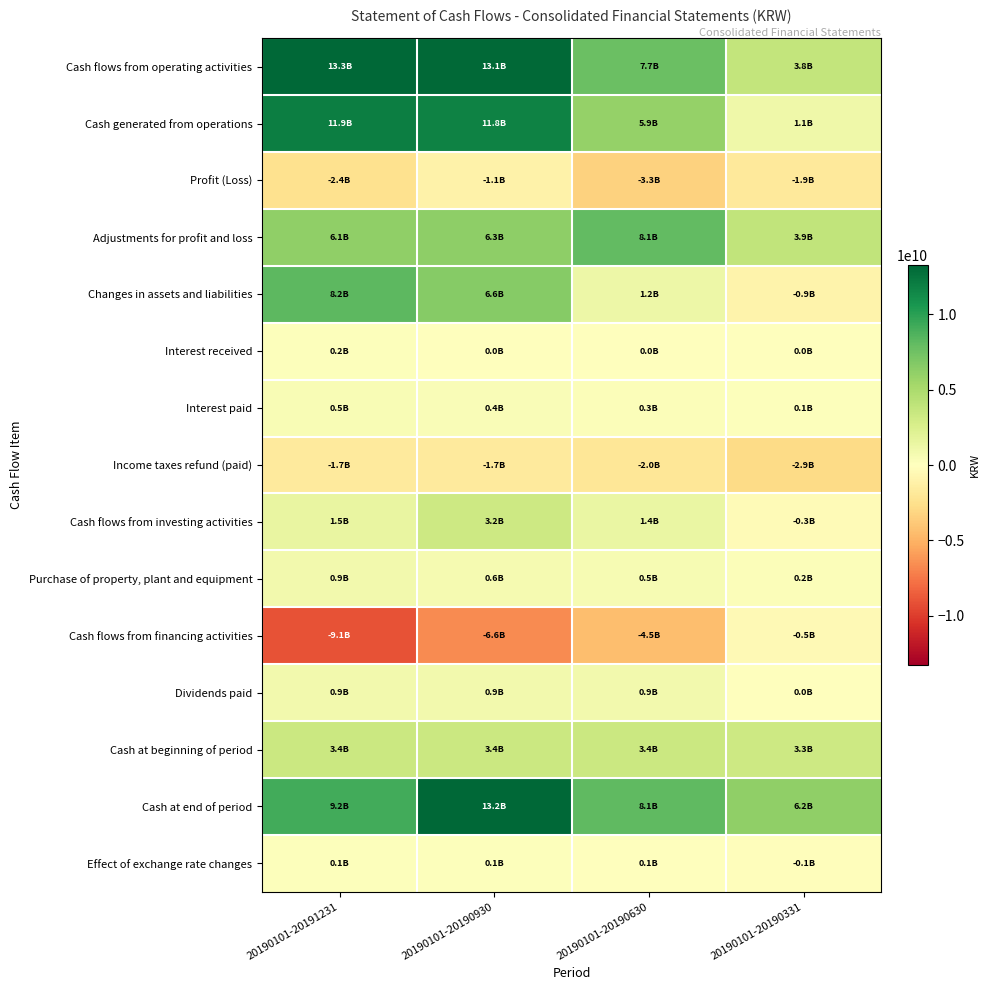

Which label corresponds to the largest value in the chart?

20190101-20191231